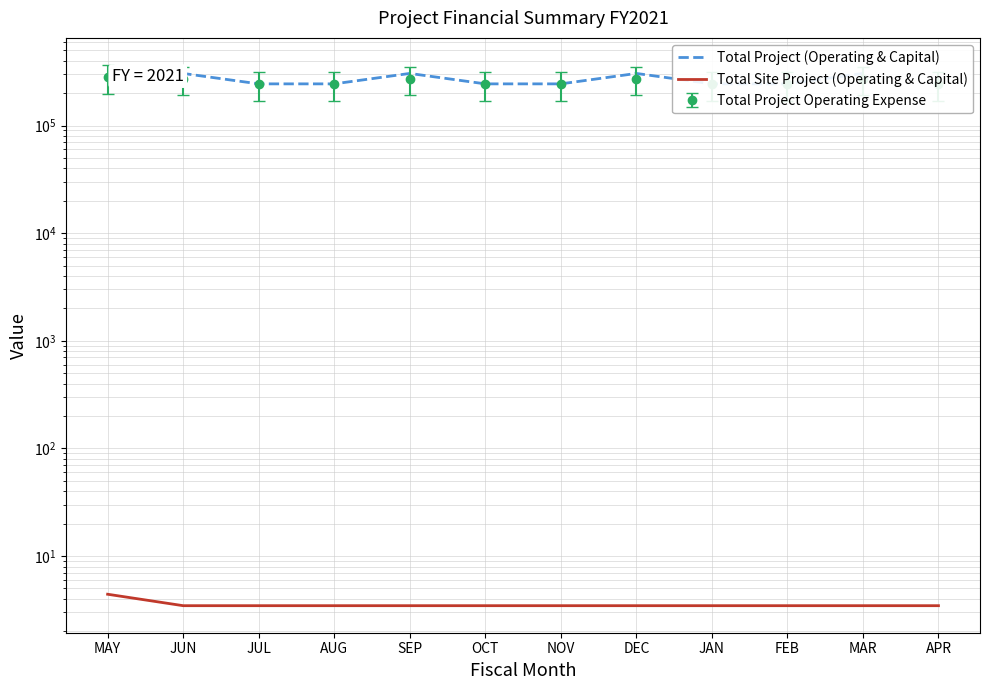

What is the label of the 8th point from the right?

SEP